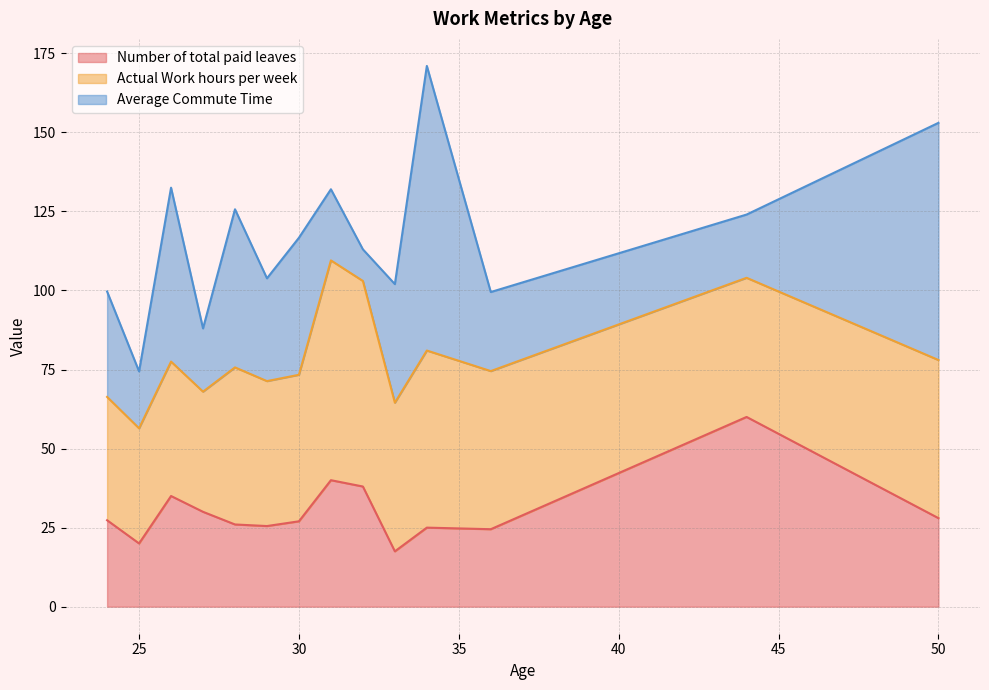

What is the lowest value of the Number of total paid leaves series?

17.5